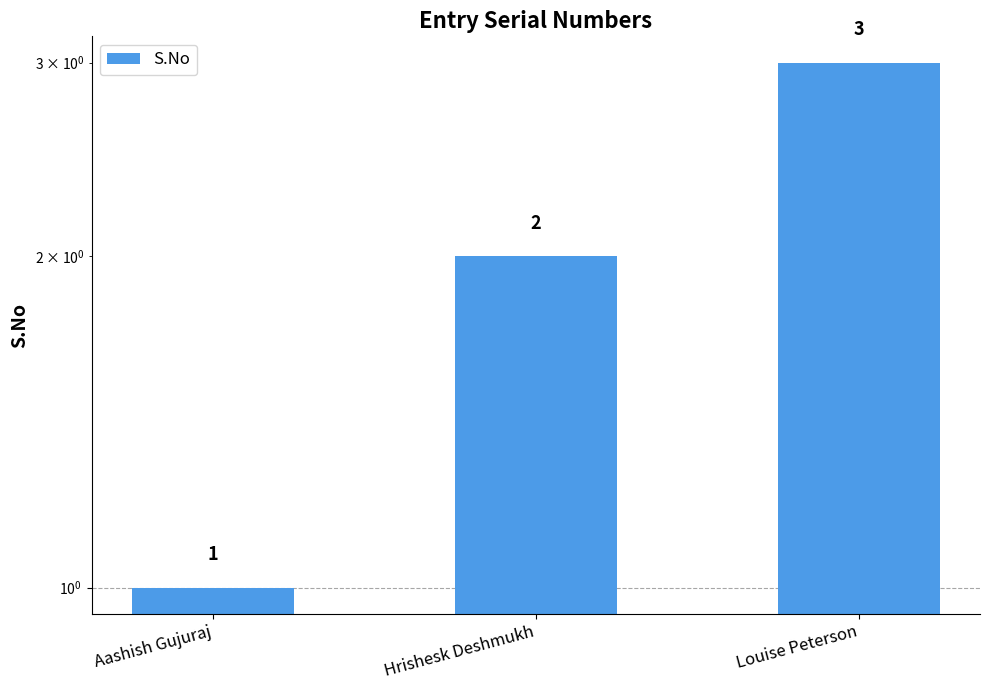

How many bars are there in total?

3